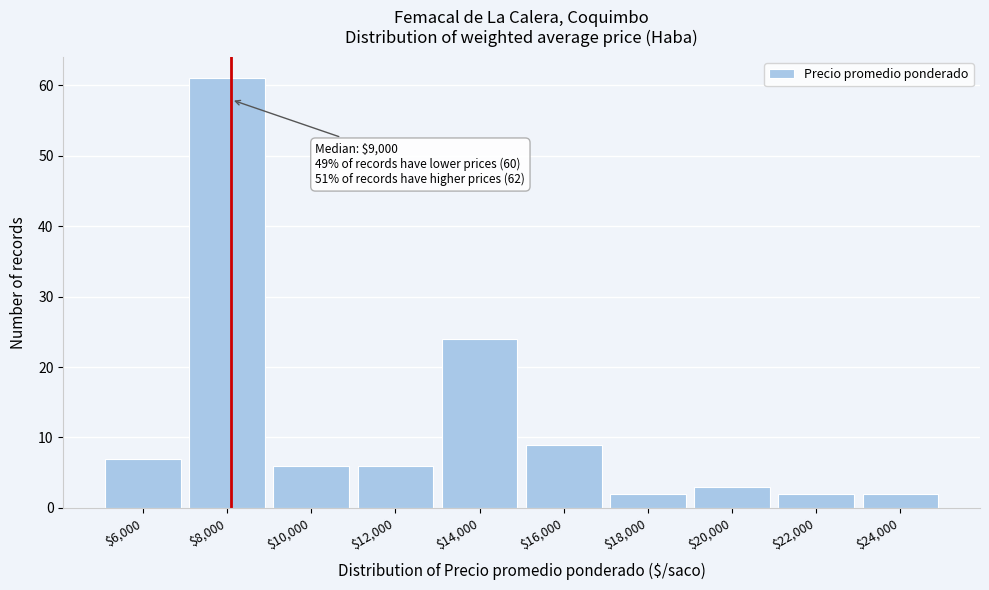

Reading left to right, transcribe all the data shown in this chart.

7	61	6	6	24	9	2	3	2	2